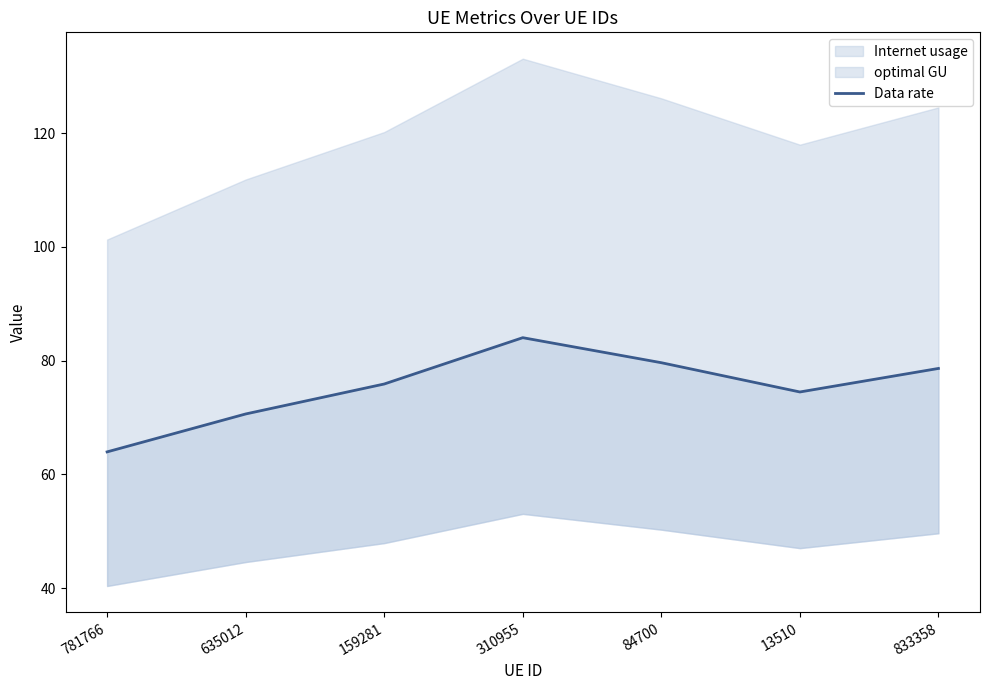

How many categories are shown in the chart?

7